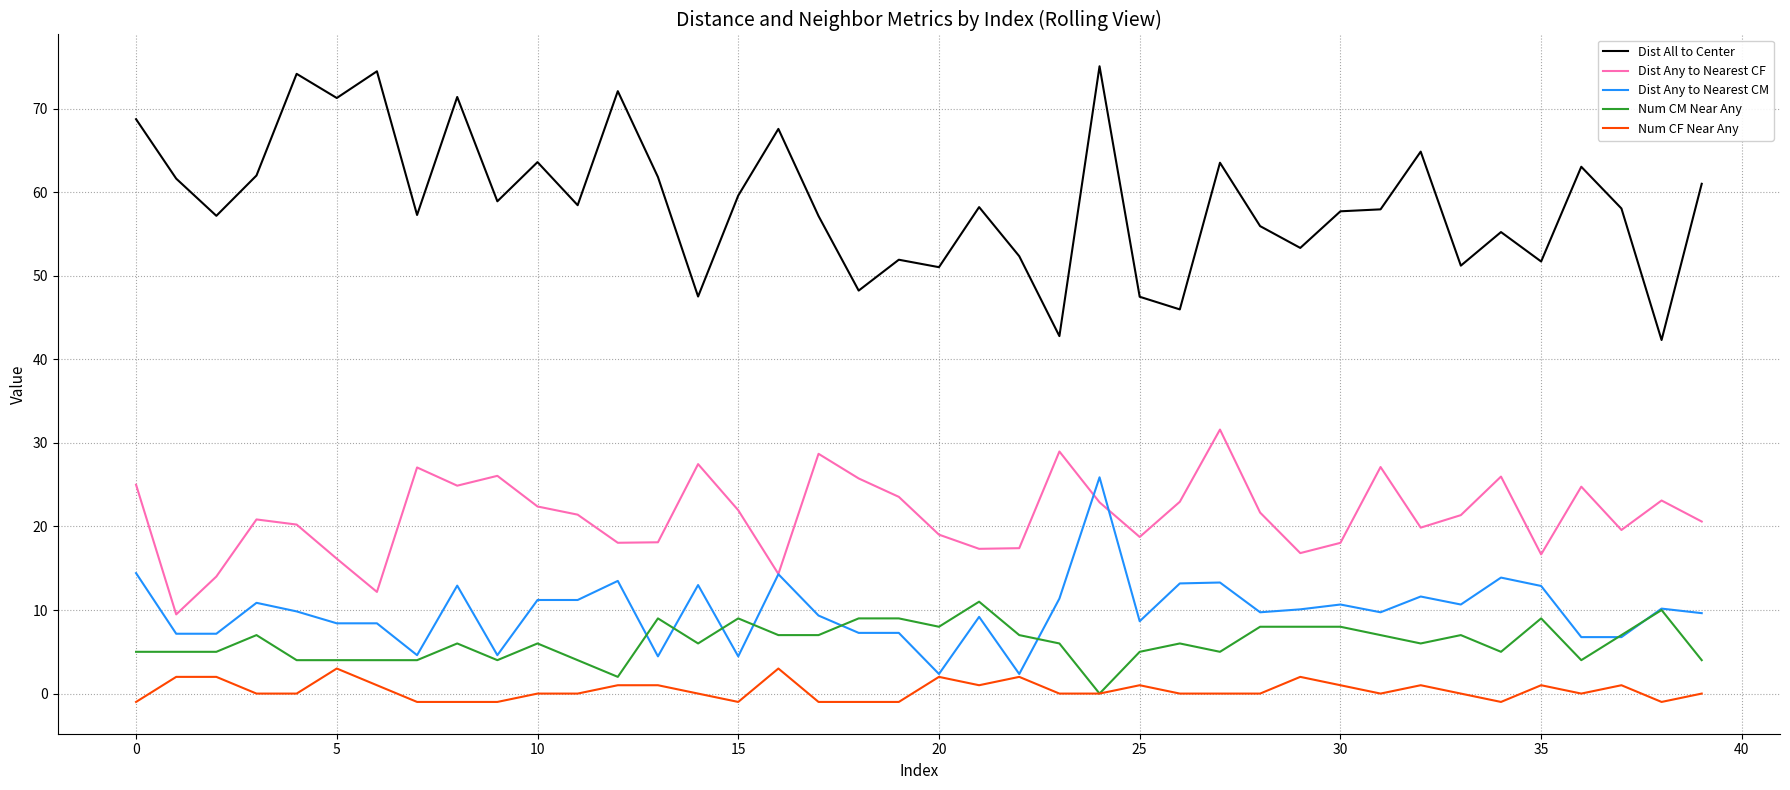

True or false: Num CM Near Any and Dist Any to Nearest CF intersect in this chart.

False